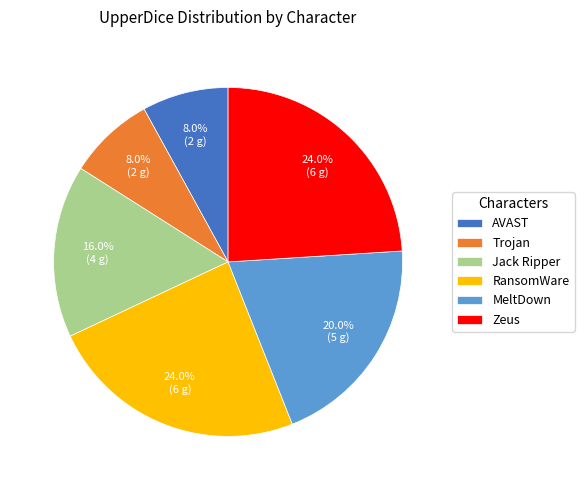

To the nearest percent, what is the difference between the largest and smallest slice percentages?

16%